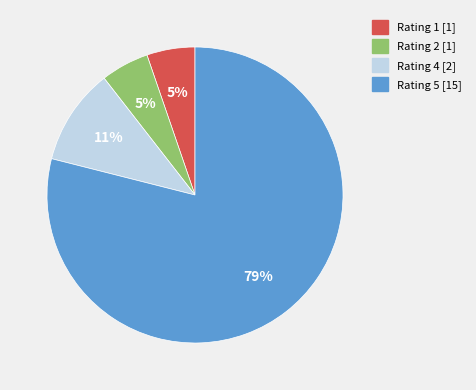

To the nearest percent, what is the average slice percentage?

25%